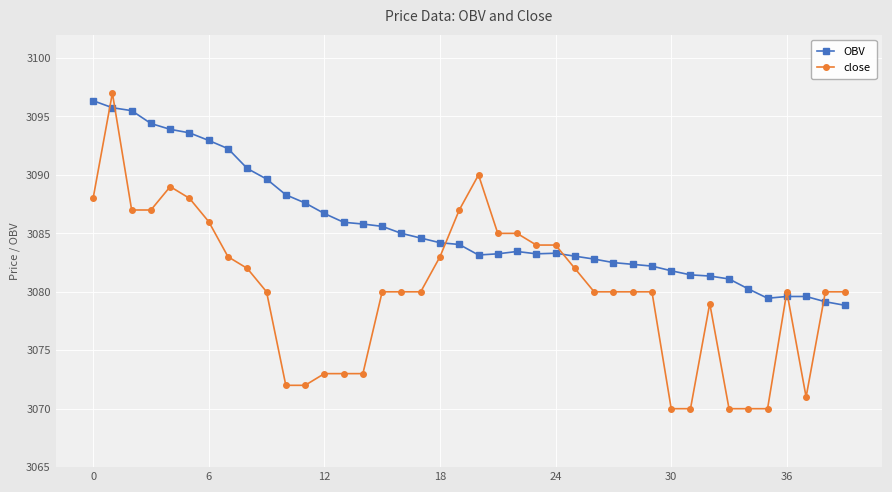

Which series has the largest total across all categories?

OBV